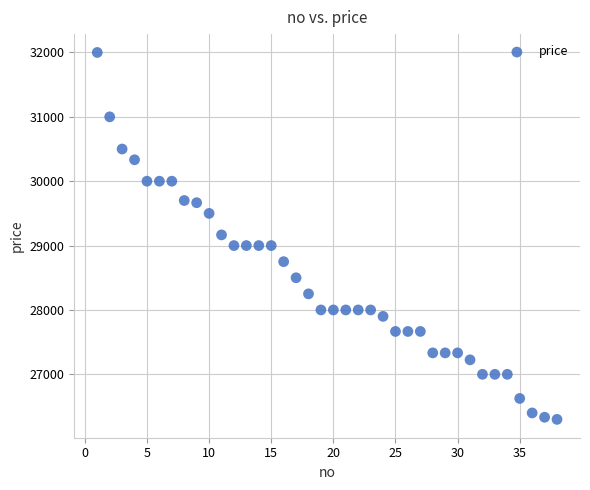

What is the range of Y values (max minus min)?

5700